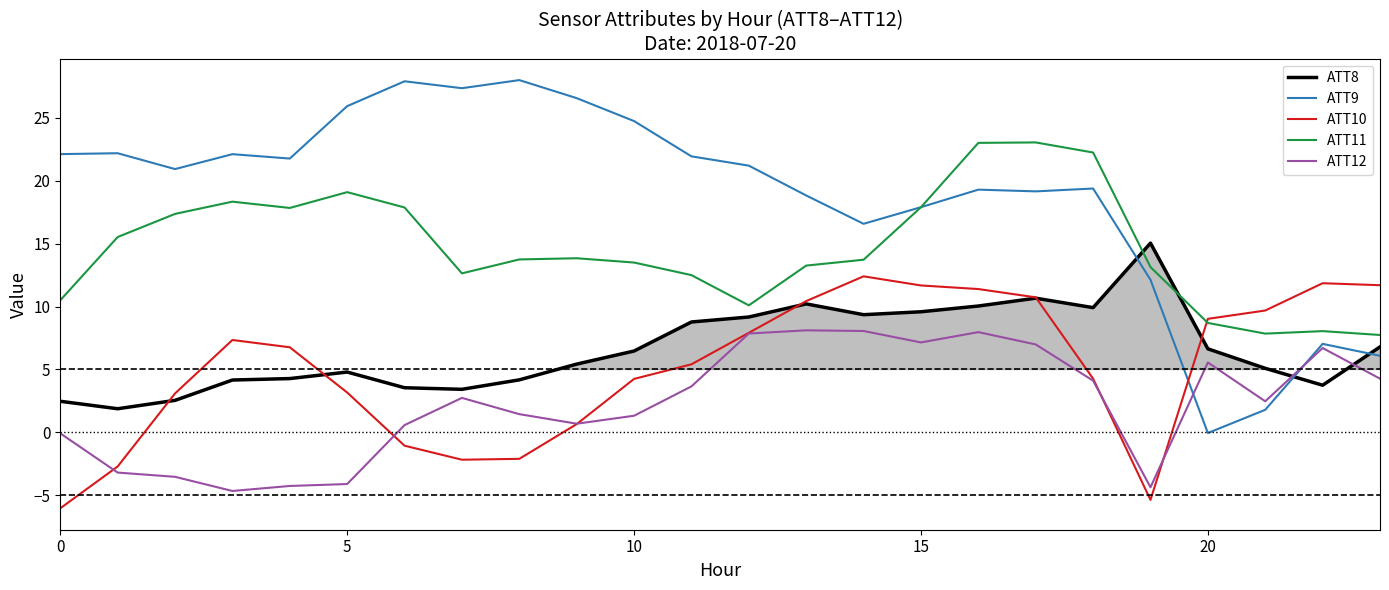

True or false: ATT8 has a value of 4.2 at 8.

True